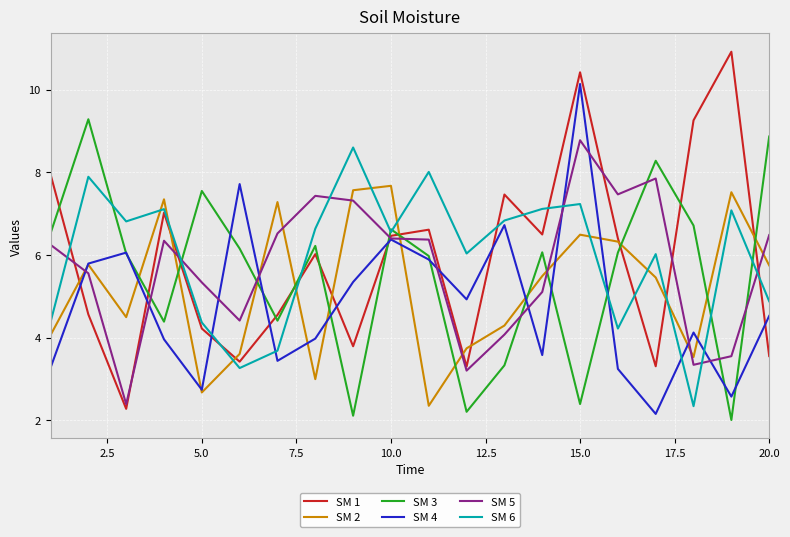

What is the highest value of the SM 2 series?

7.7